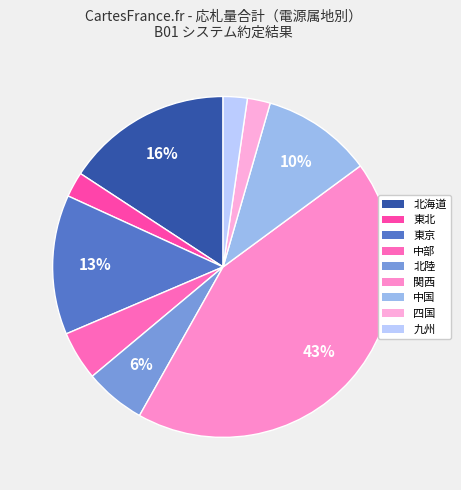

To the nearest percent, what is the difference between the 北陸 and 中部 slice percentages?

1%